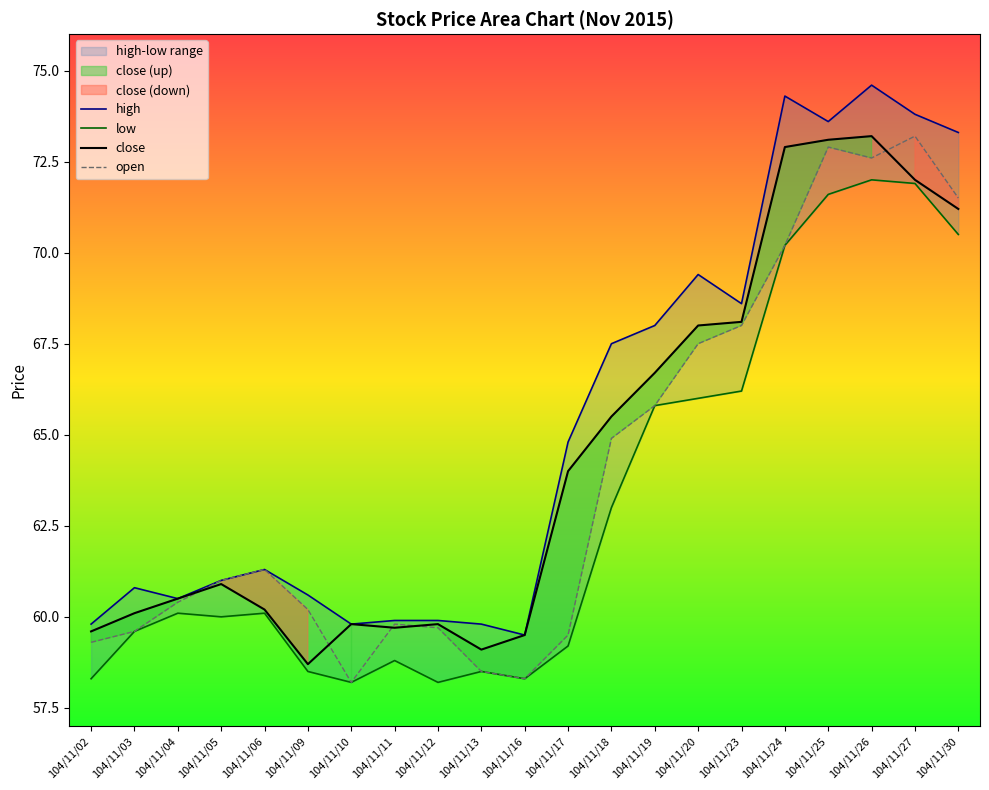

At which category is the sum across all series the highest?

104/11/26